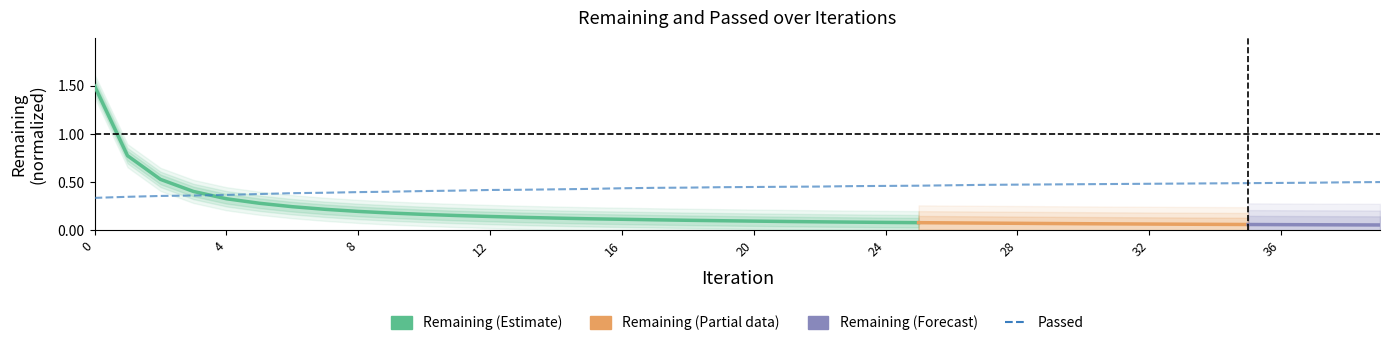

What is the difference between the maximum and minimum values?

0.2